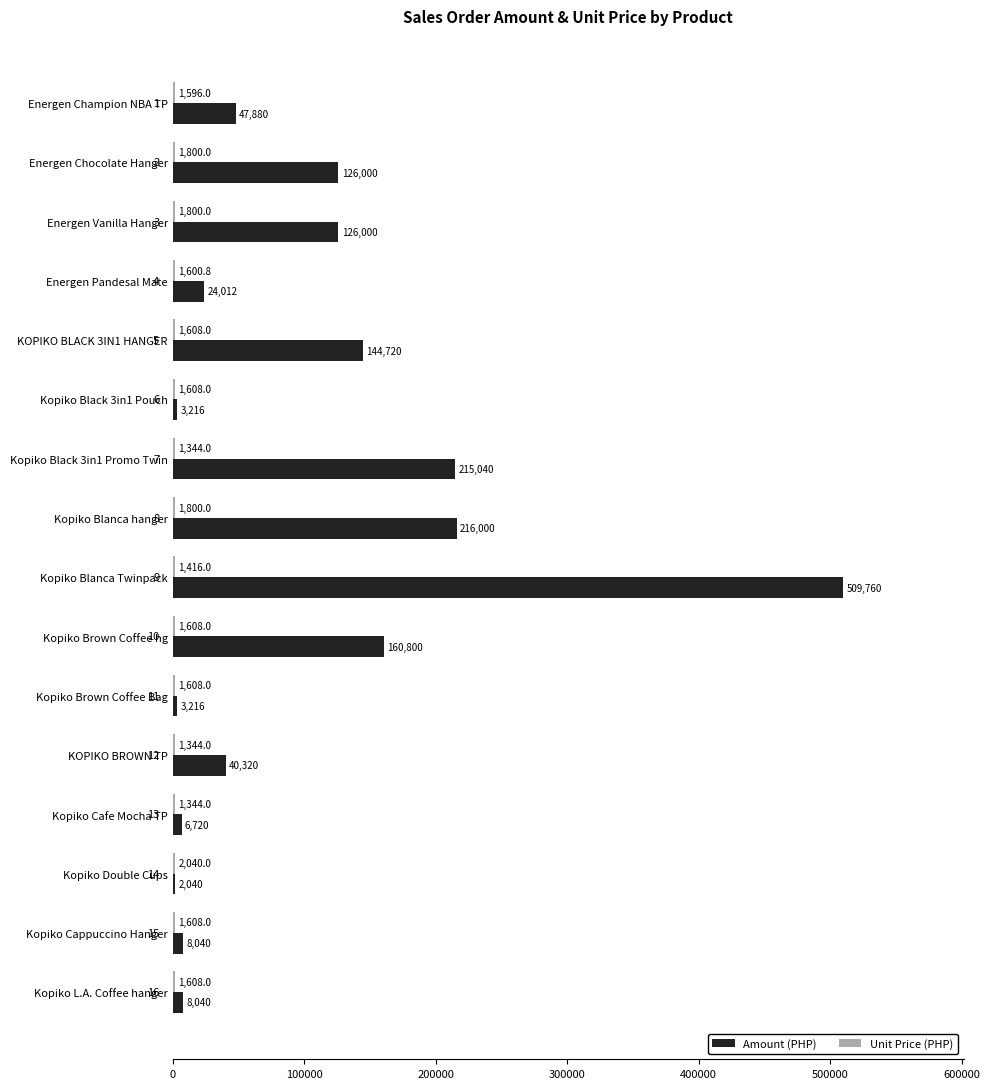

Which series changed the most between Energen Champion NBA TP and Kopiko Brown Coffee Bag?

Amount (PHP)